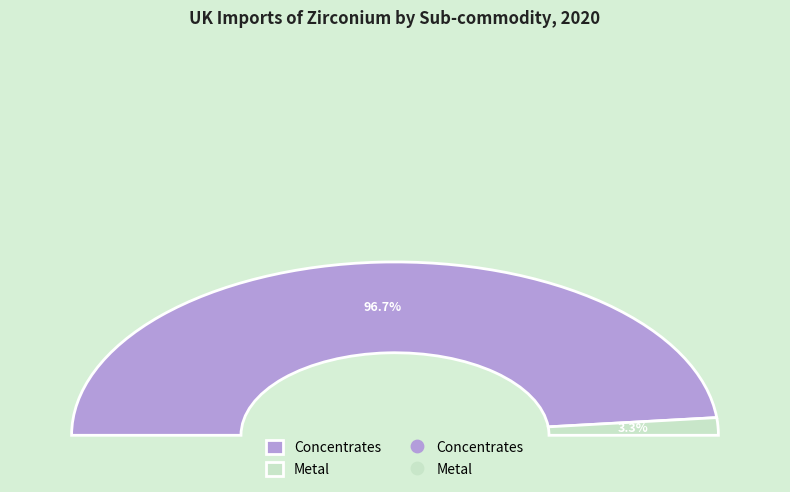

What percentage is the Metal slice, to the nearest percent?

3%